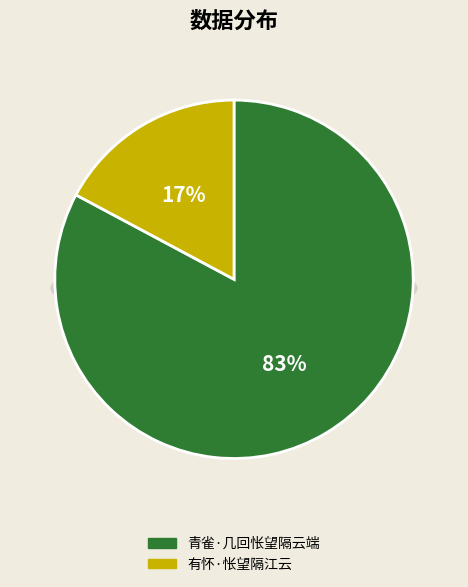

To the nearest percent, what is the difference between the 青雀·几回怅望隔云端 and 有怀·怅望隔江云 slice percentages?

66%